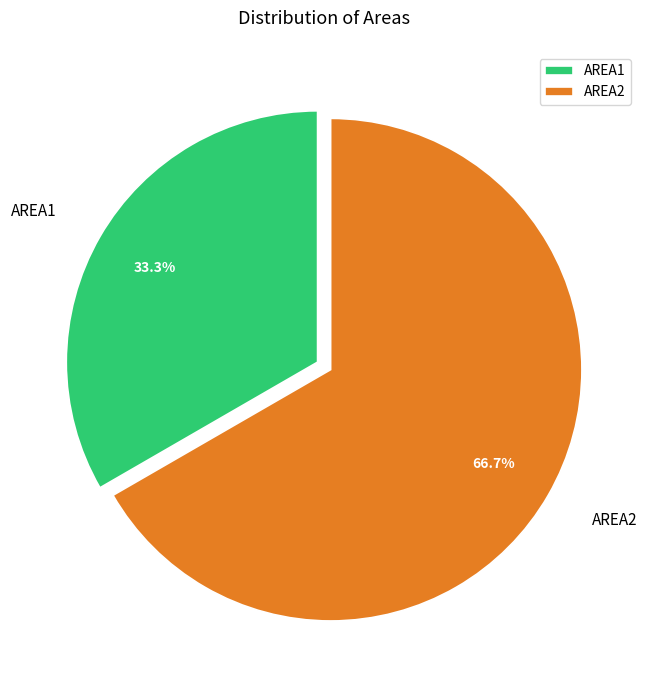

What portion of the pie excludes AREA1?

66.7%